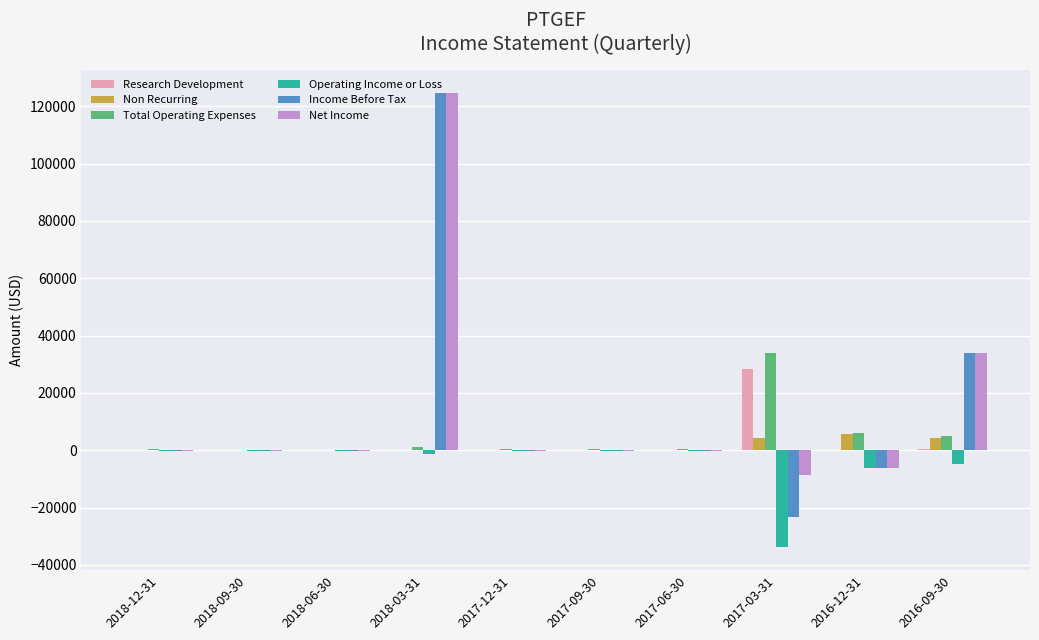

What is the sum of all Non Recurring values?

14600